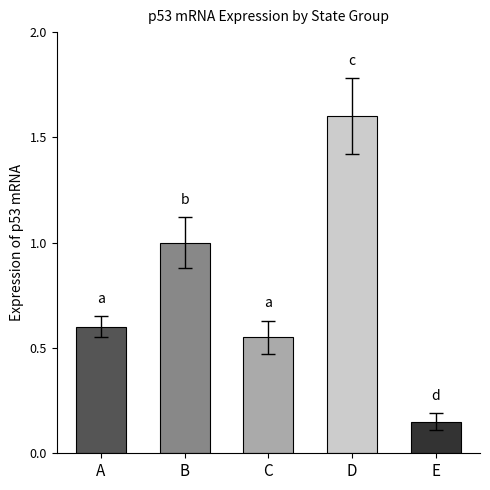

Does the chart contain any negative values?

No